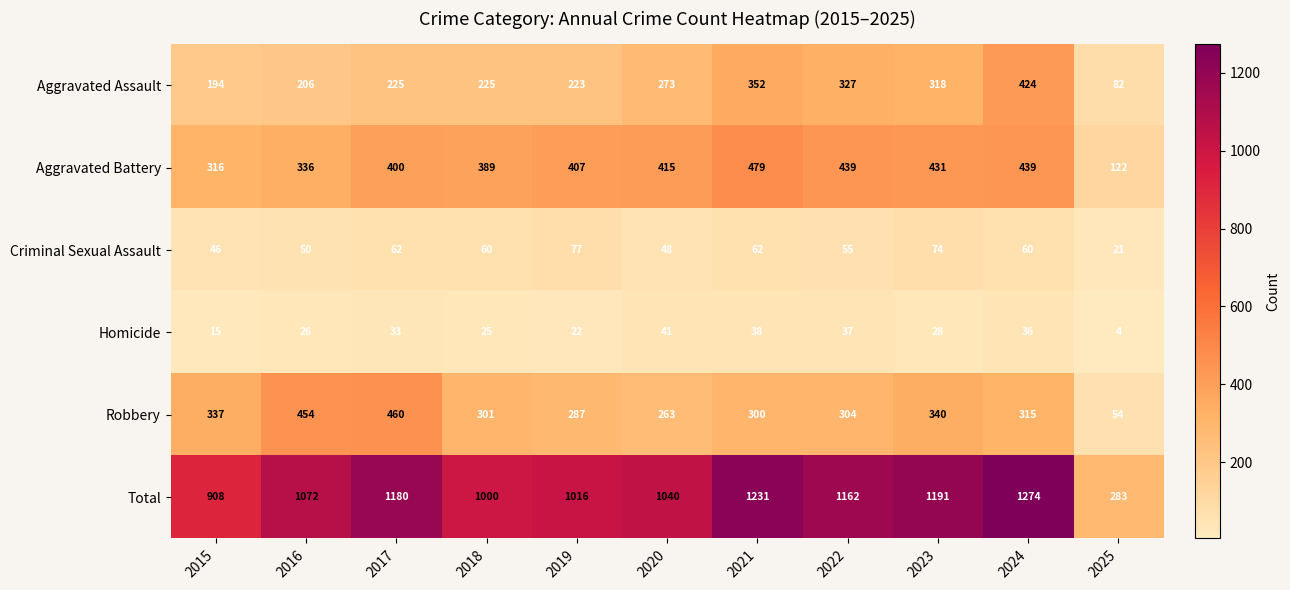

Is it true that Aggravated Battery equals 439 at 2022?

True